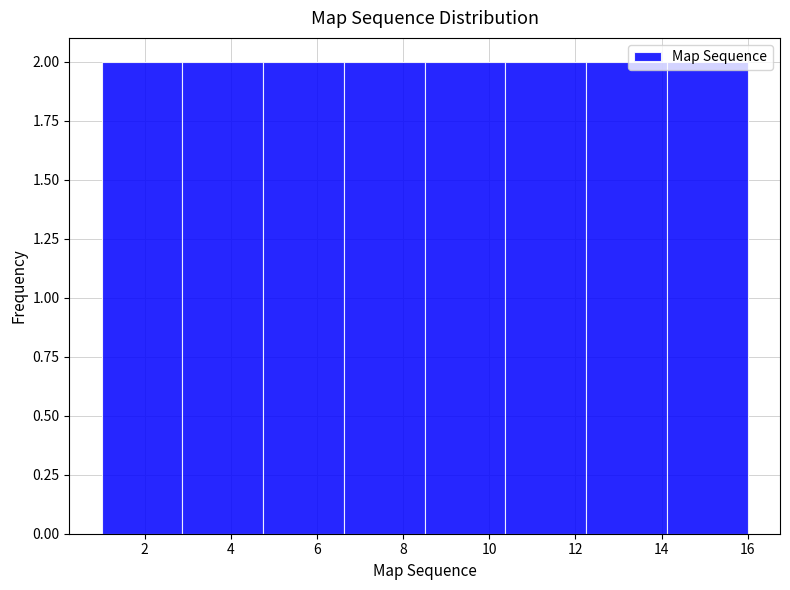

Reading left to right, transcribe this chart: for each bar, give the range it covers on the x-axis and its height. Neither the bar edges nor the heights are printed on the chart, so give them approximately, as read against the axes.

1.0 to 2.8: 2
2.8 to 4.8: 2
4.8 to 6.6: 2
6.6 to 8.6: 2
8.6 to 10.4: 2
10.4 to 12.2: 2
12.2 to 14.2: 2
14.2 to 16.0: 2